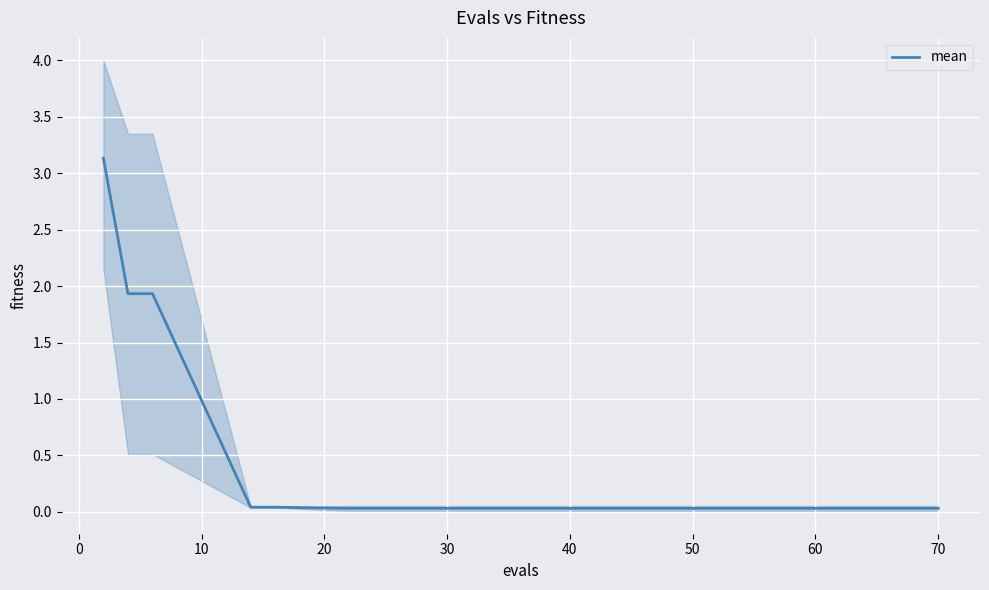

What is the maximum value for mean?

3.1